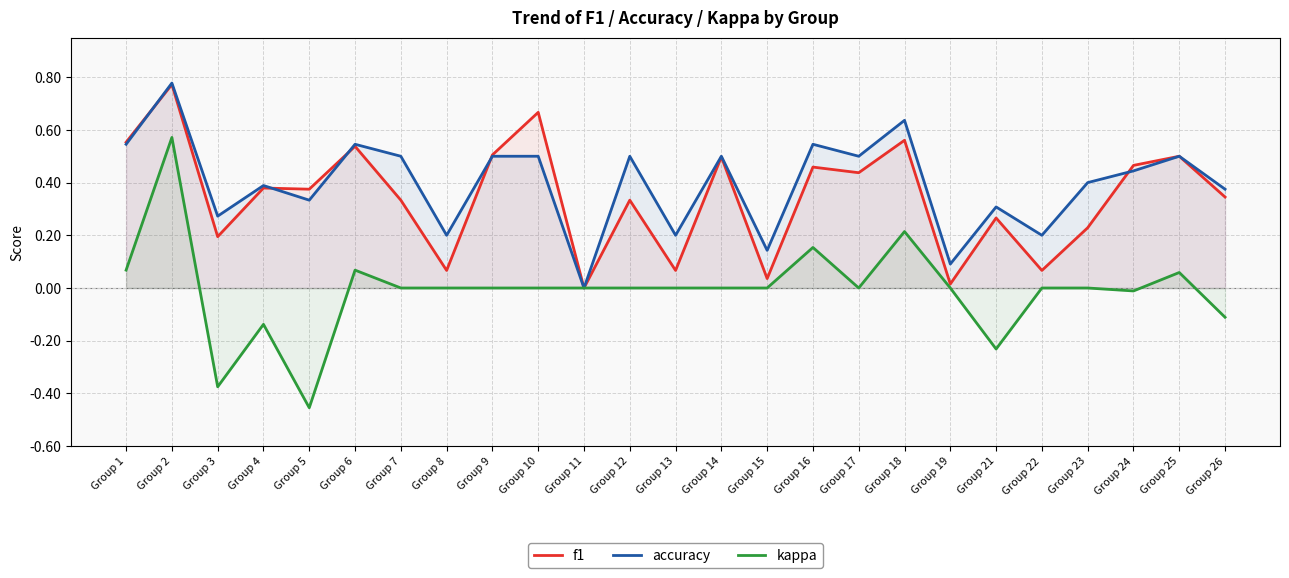

What is the value of the f1 point at the 10th from the left?

0.7